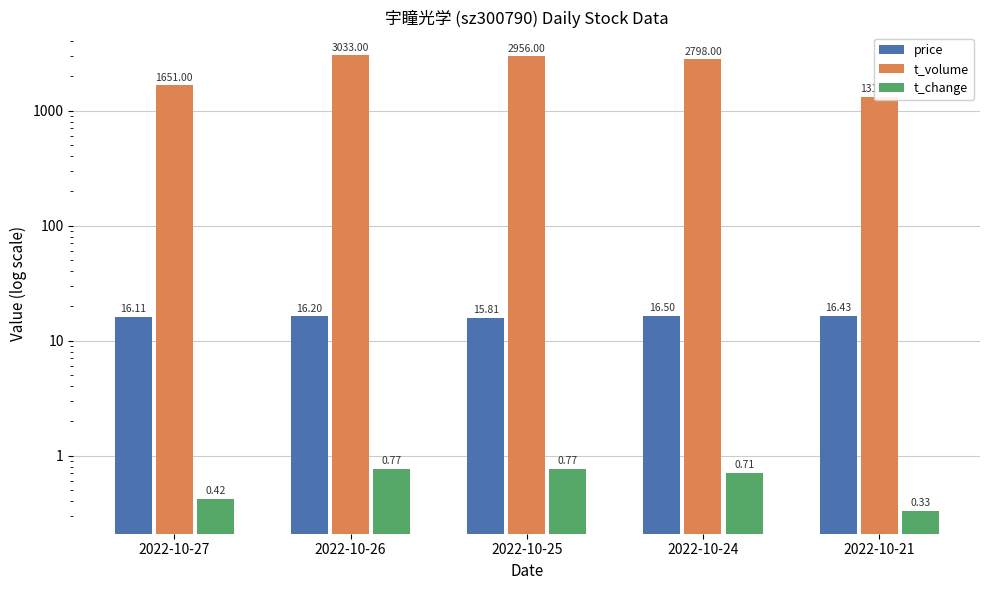

Are the bars horizontal?

No